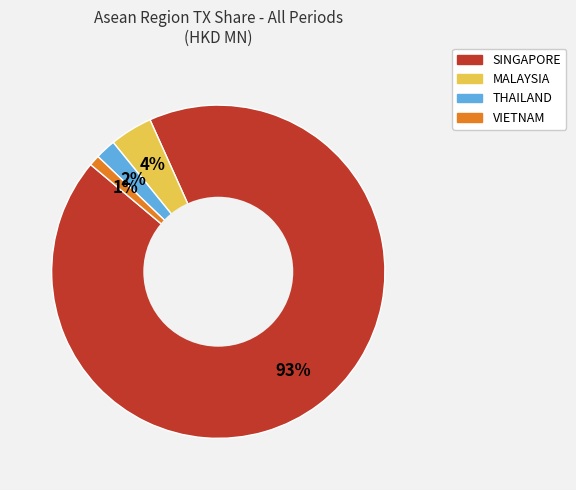

To the nearest percent, what percentage of the pie is SINGAPORE?

93%